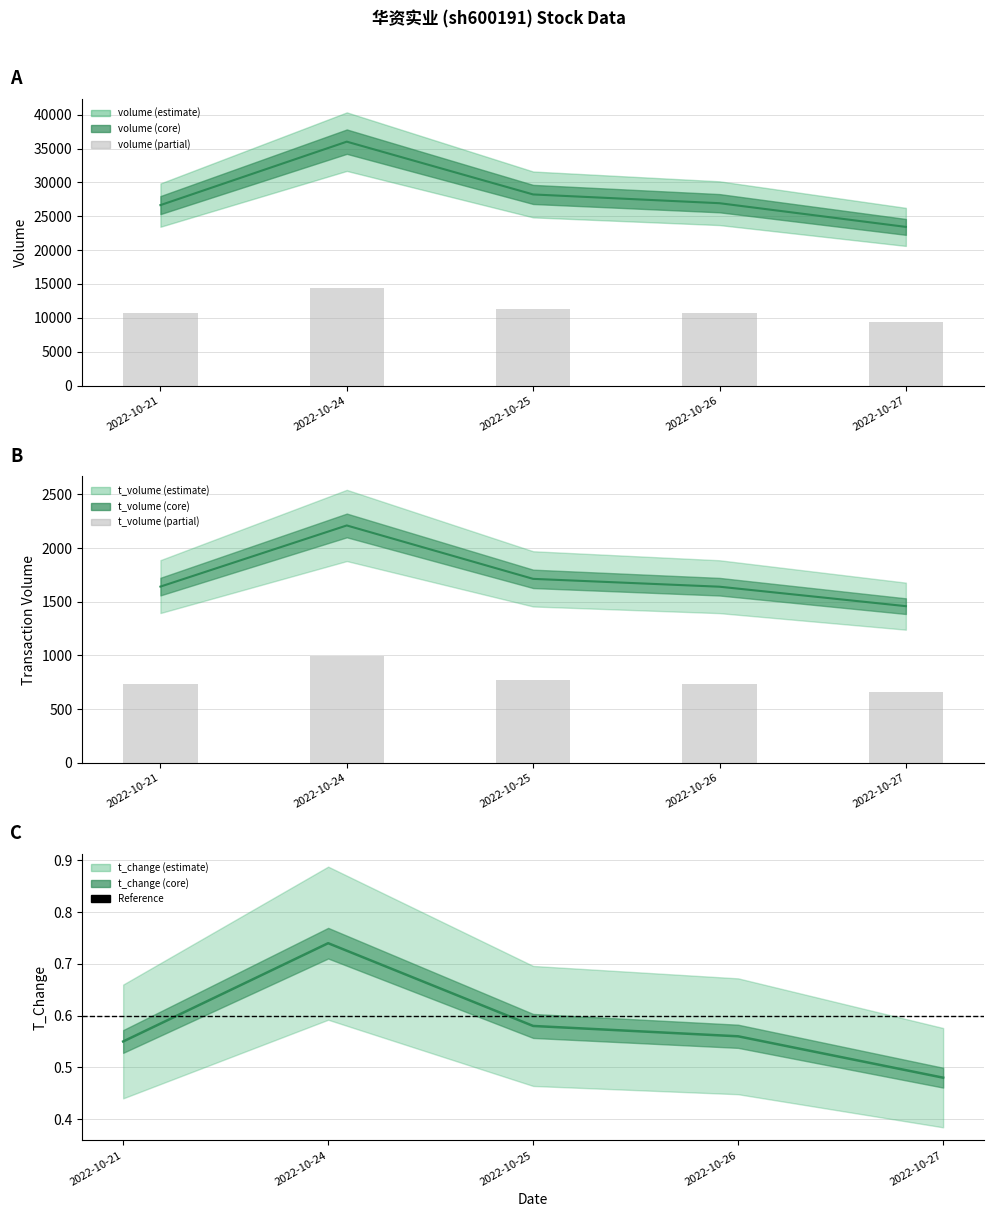

True or false: volume has a value of 13914.5 at 2022-10-26.

False